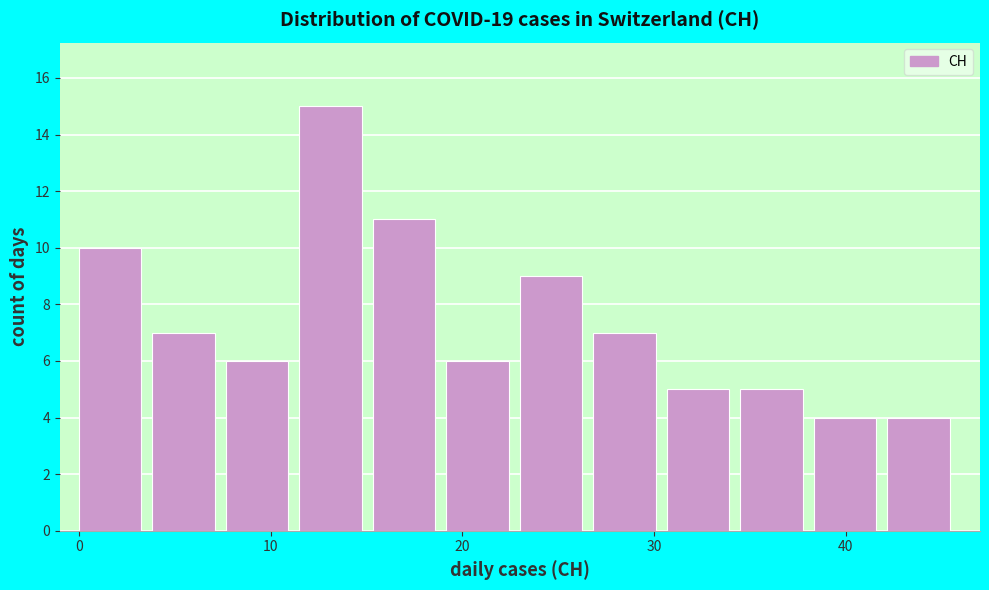

Read against the x-axis, roughly where is the centre of the tallest bar?

13